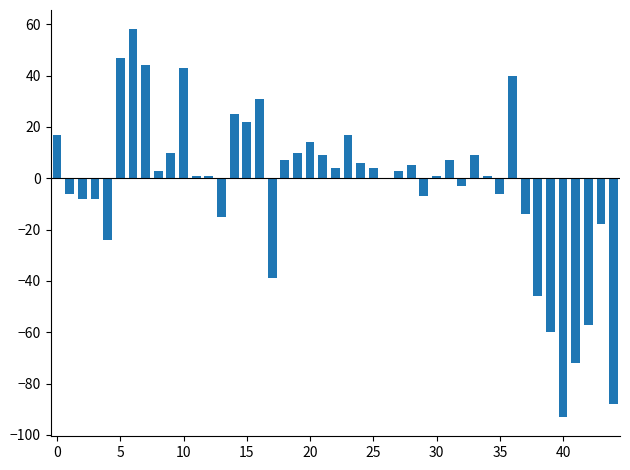

How many data points does each series have?

45